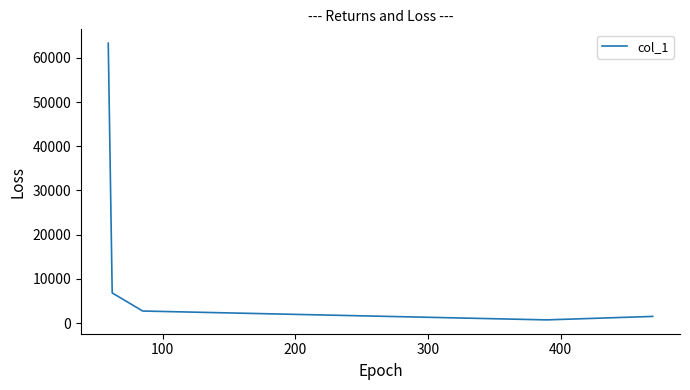

What is the difference between the second highest and second lowest values?

5313.3